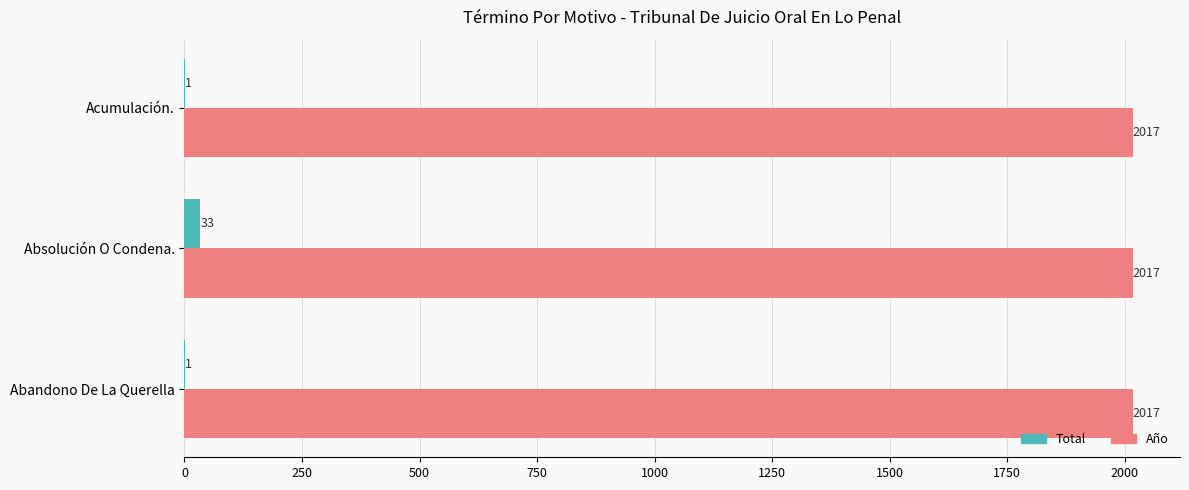

How many Total values are between 1 and 33?

3